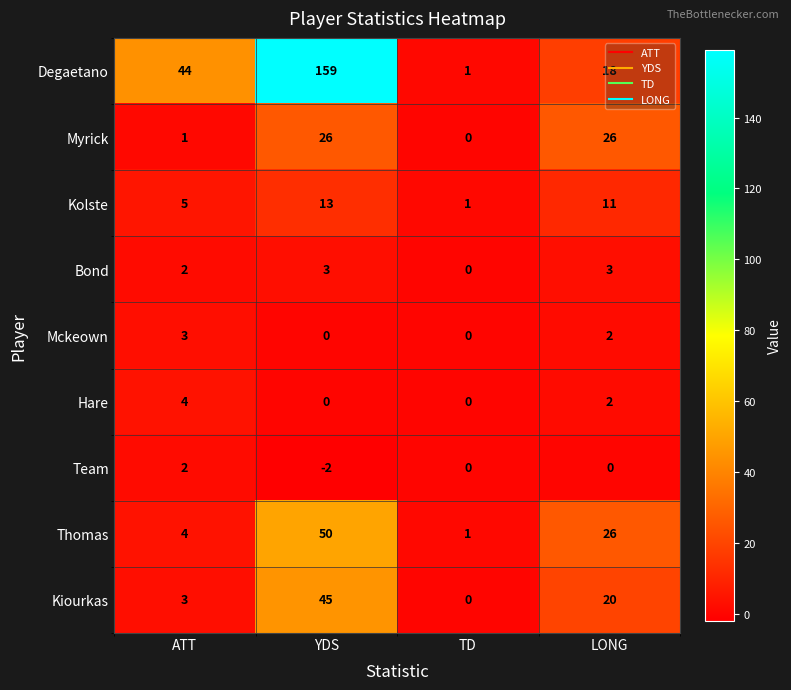

At which label does Mckeown first exceed 2?

ATT